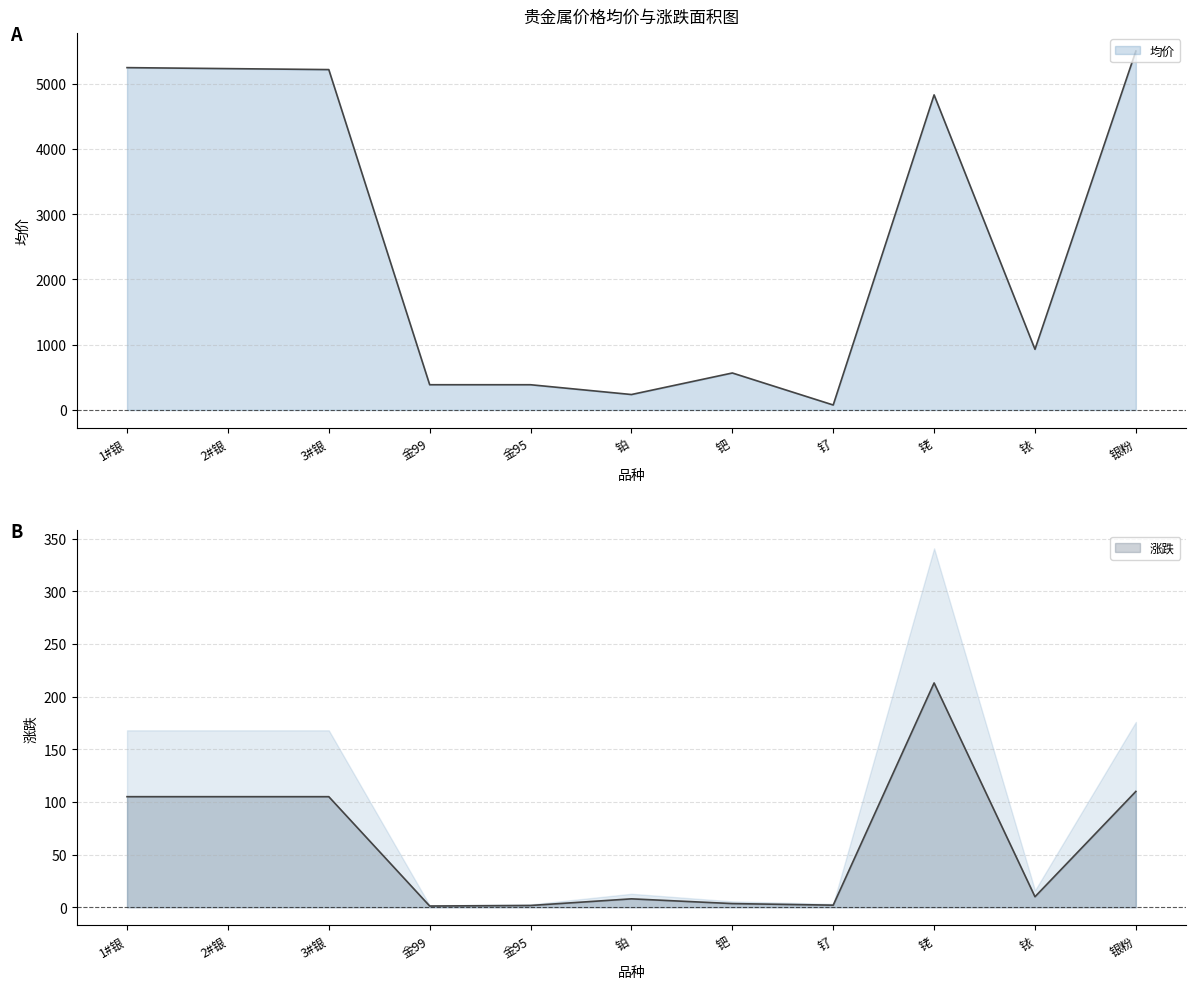

At which category is the sum across all series the highest?

银粉